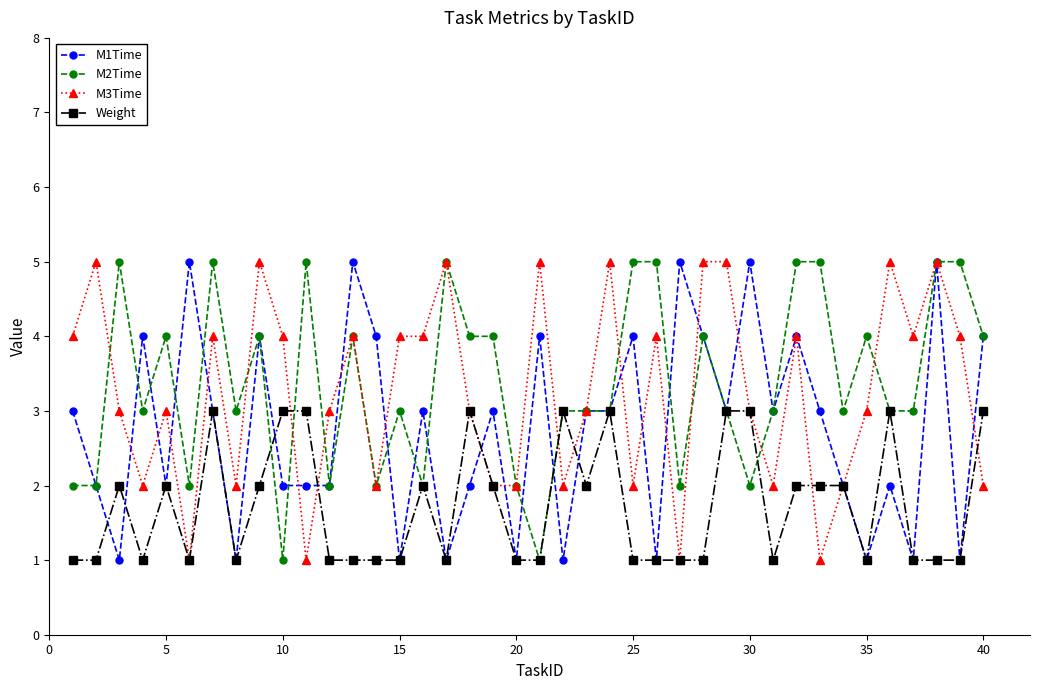

What is the highest value of the Weight series?

3